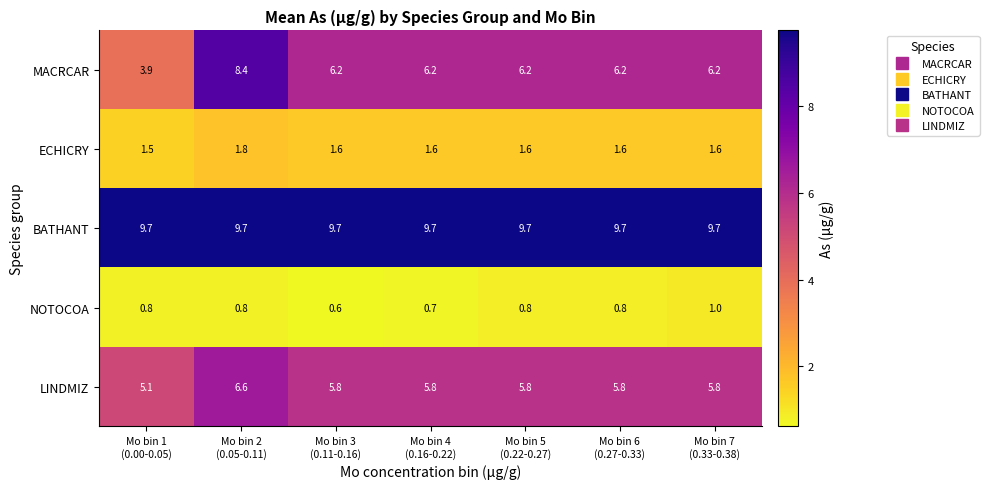

What is the minimum value for MACRCAR?

3.9